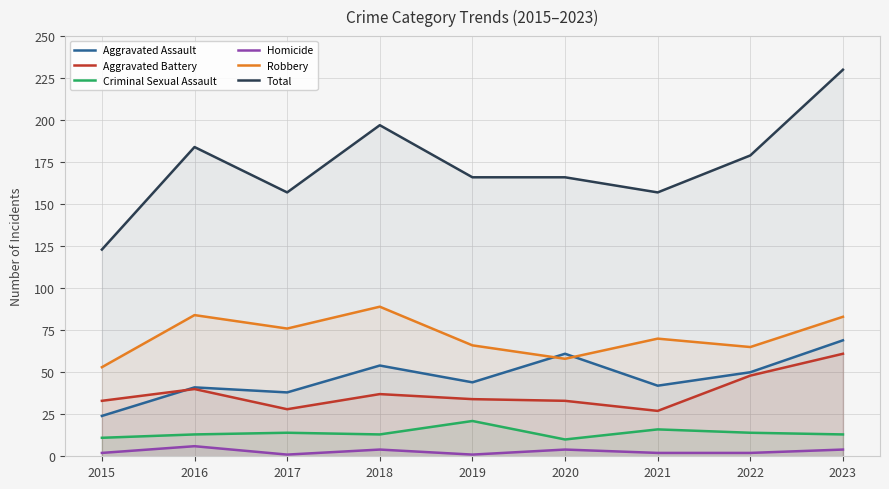

True or false: Homicide and Aggravated Assault cross at least once.

False